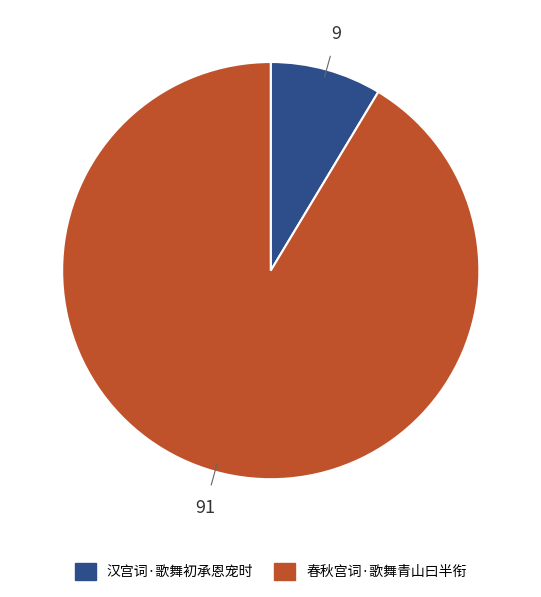

Approximately how many times larger is the value at 春秋宫词·歌舞青山曰半衔 compared to 汉宫词·歌舞初承恩宠时?

10.6